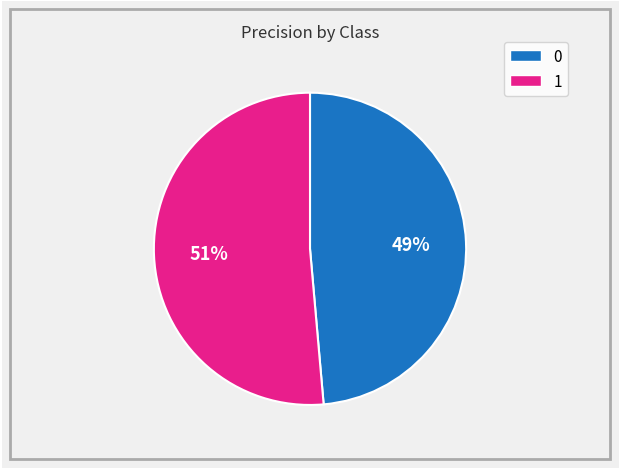

What percentage is the 1 slice, to the nearest percent?

51%